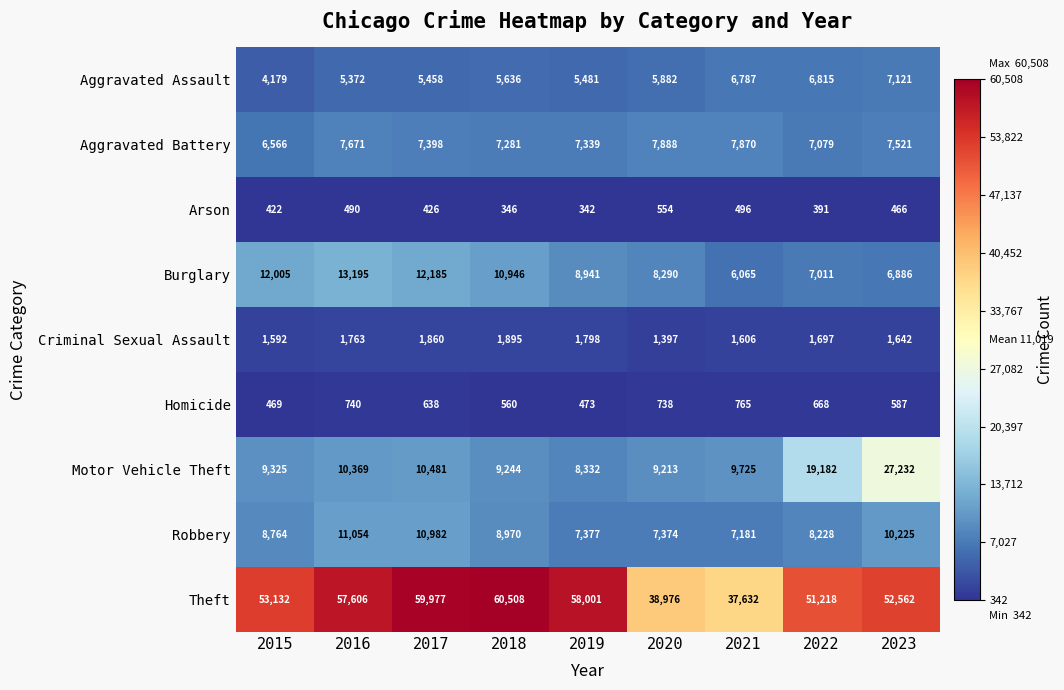

Rank the series at 2017 from lowest to highest value.

Arson, Homicide, Criminal Sexual Assault, Aggravated Assault, Aggravated Battery, Motor Vehicle Theft, Robbery, Burglary, Theft